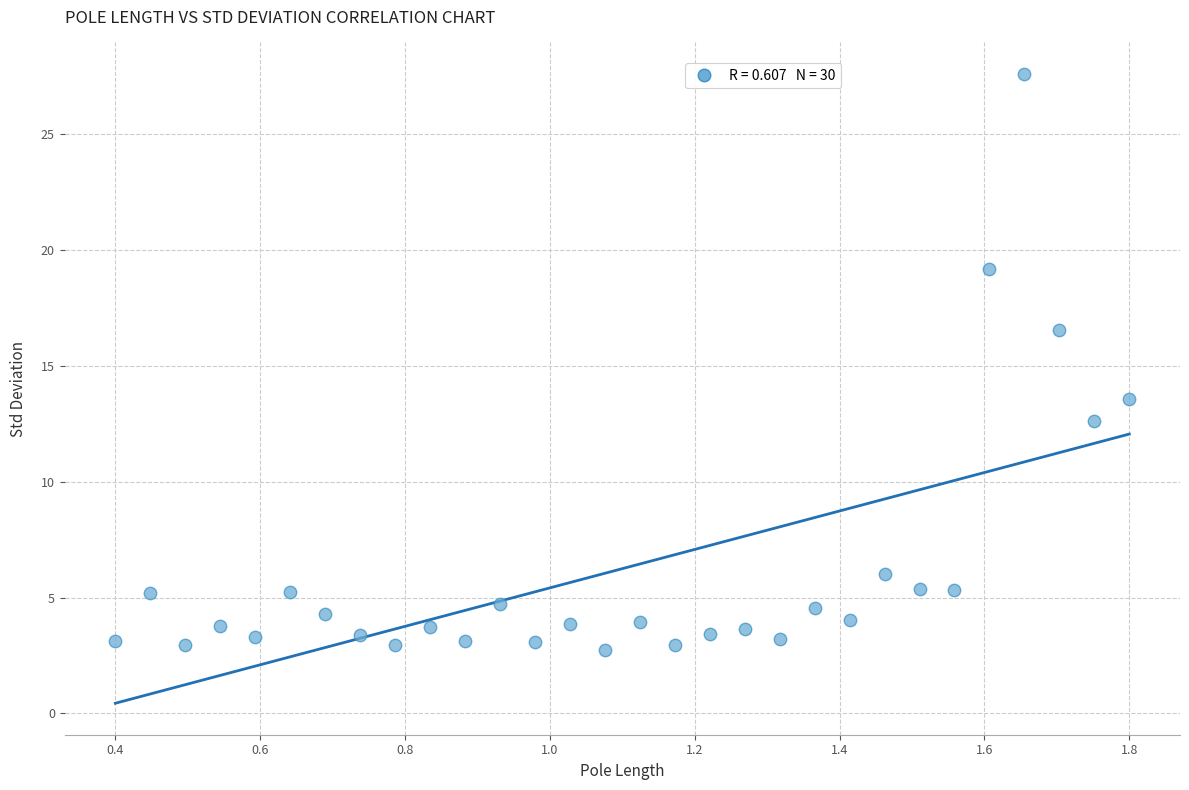

What is the range of X values (max minus min)?

1.4